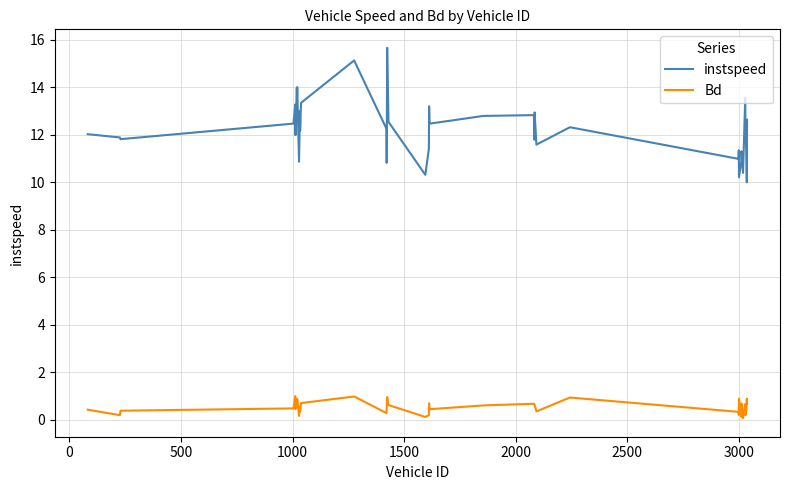

Rank the series by their maximum value, from highest to lowest.

instspeed, Bd